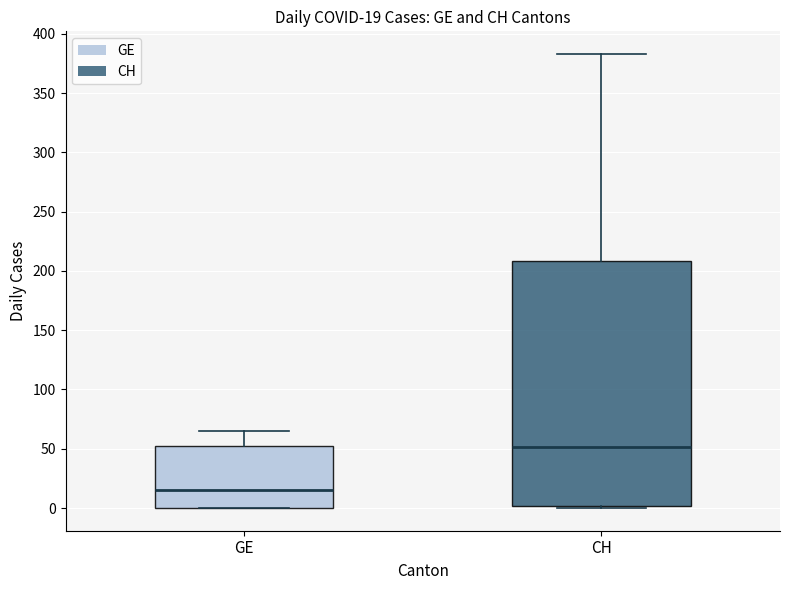

Which box is the tallest, from its lower edge to its upper edge?

CH